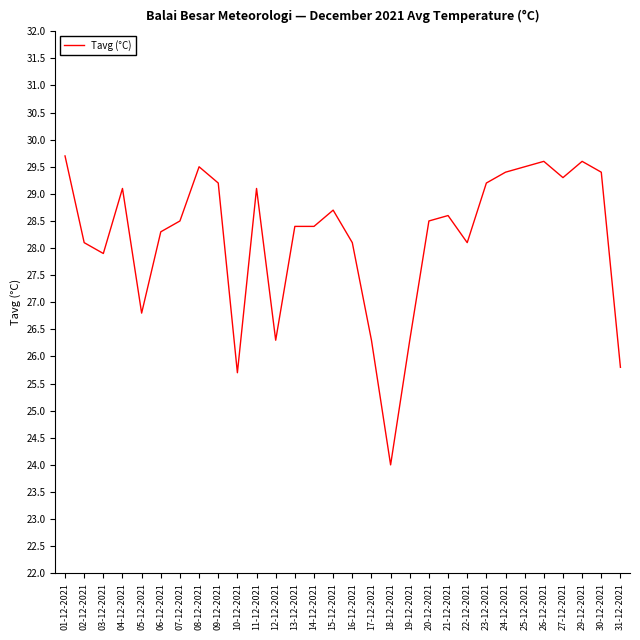

The value at 23-12-2021 is 10.6. True or false?

False